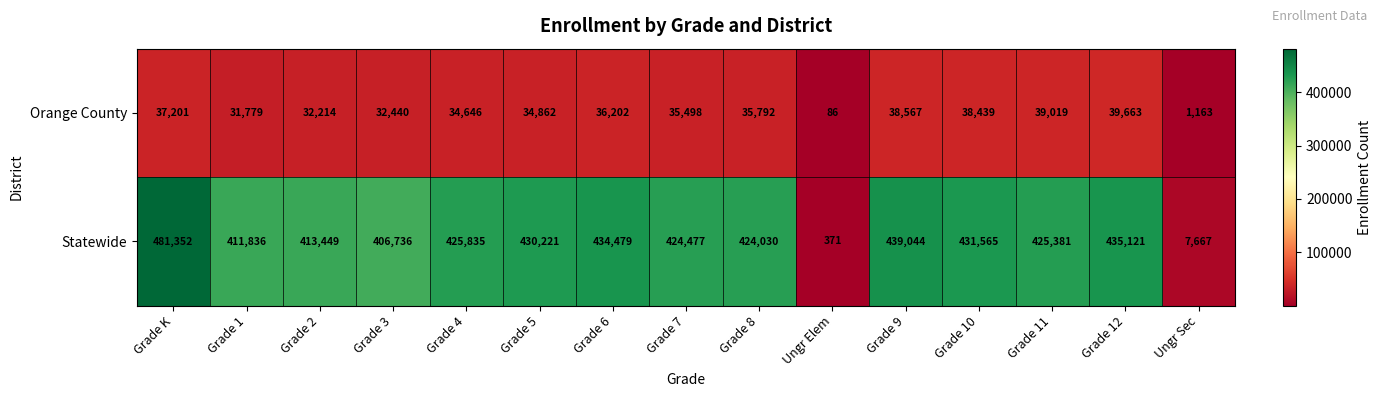

Reading left to right, what are all the values shown in this chart?

Orange County: 37201	31779	32214	32440	34646	34862	36202	35498	35792	86	38567	38439	39019	39663	1163
Statewide: 481352	411836	413449	406736	425835	430221	434479	424477	424030	371	439044	431565	425381	435121	7667